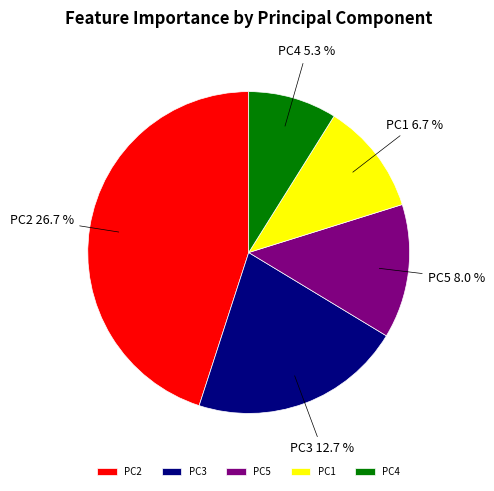

To the nearest percent, what is the combined percentage of PC2 and PC5?

58%